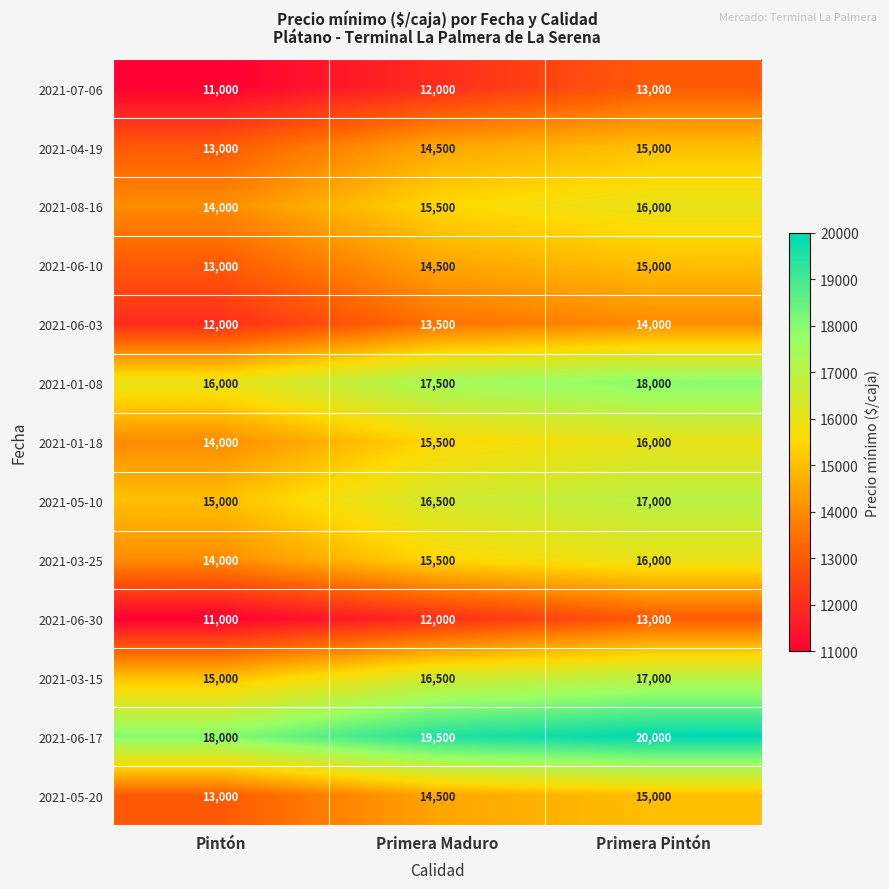

What is the total value across all series at Pintón?

179000